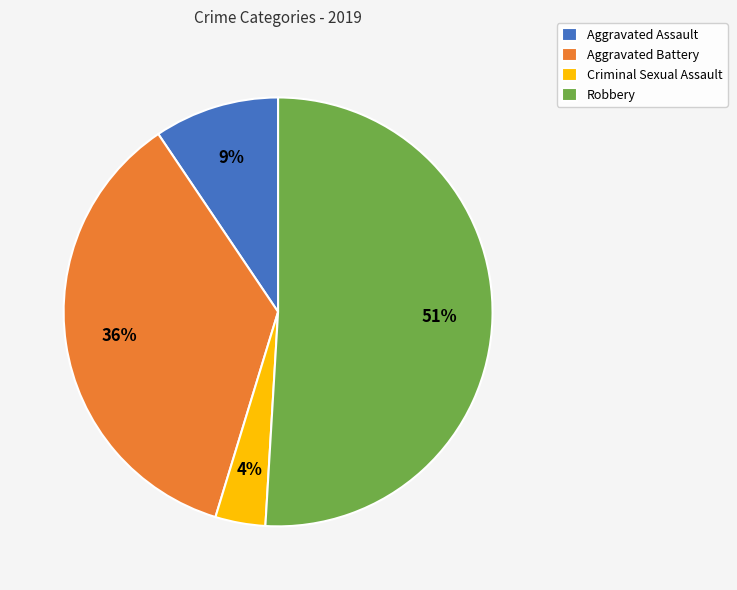

Combined, do Aggravated Battery and Robbery account for over 50%?

Yes